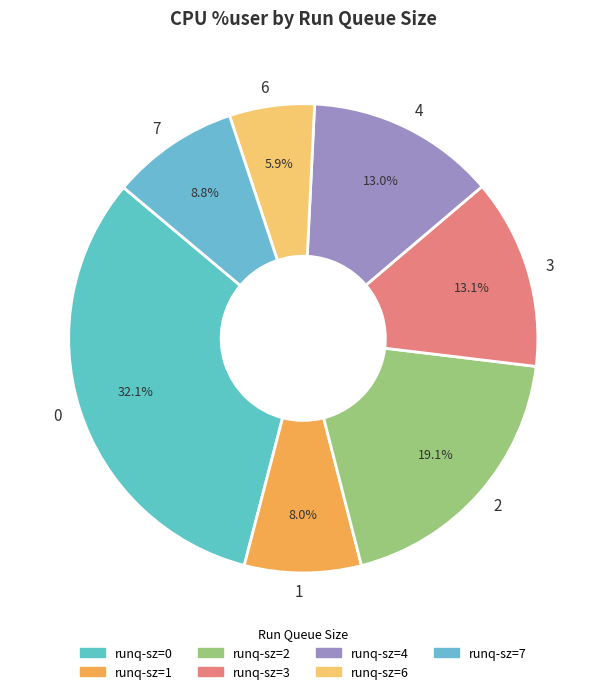

Combined, do 3 and 1 account for over 50%?

No